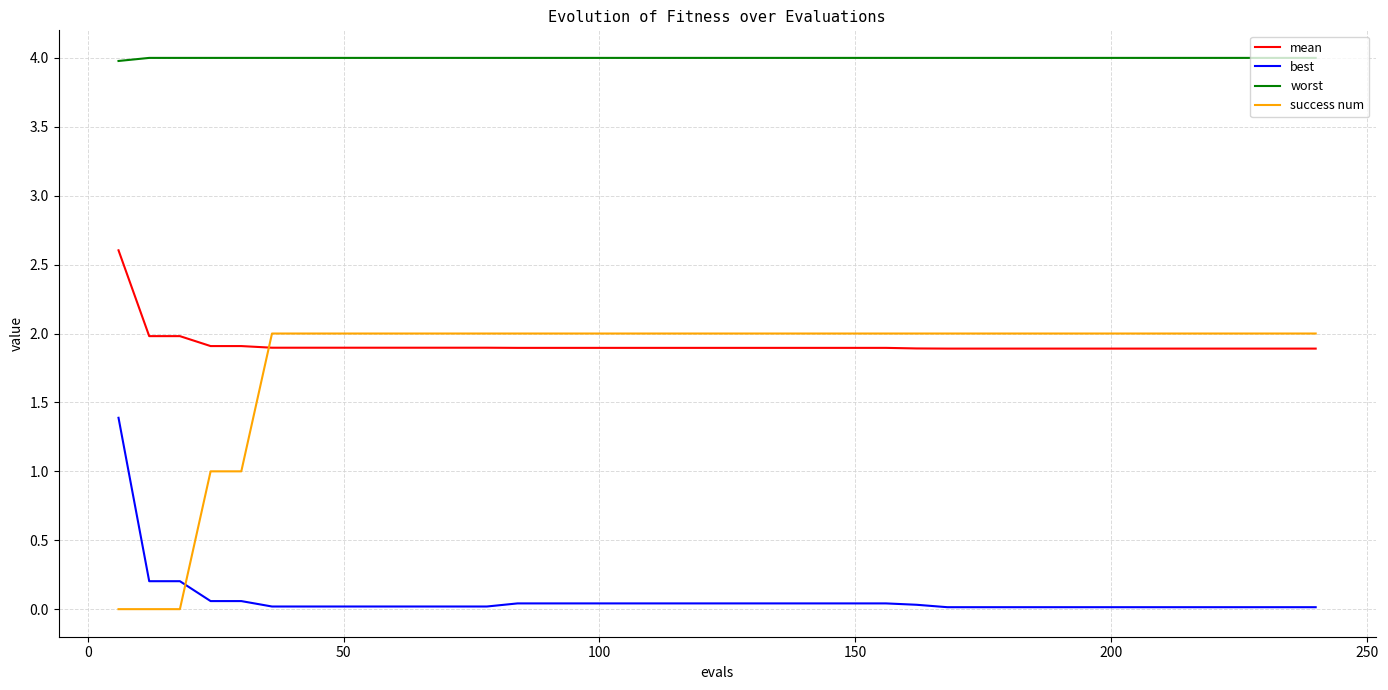

Which series has the widest spread of values?

success num